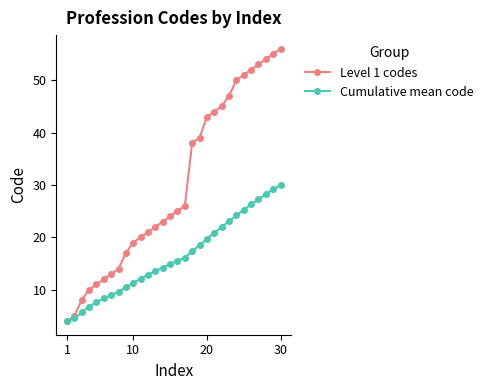

Which series has the largest total across all categories?

Level 1 codes